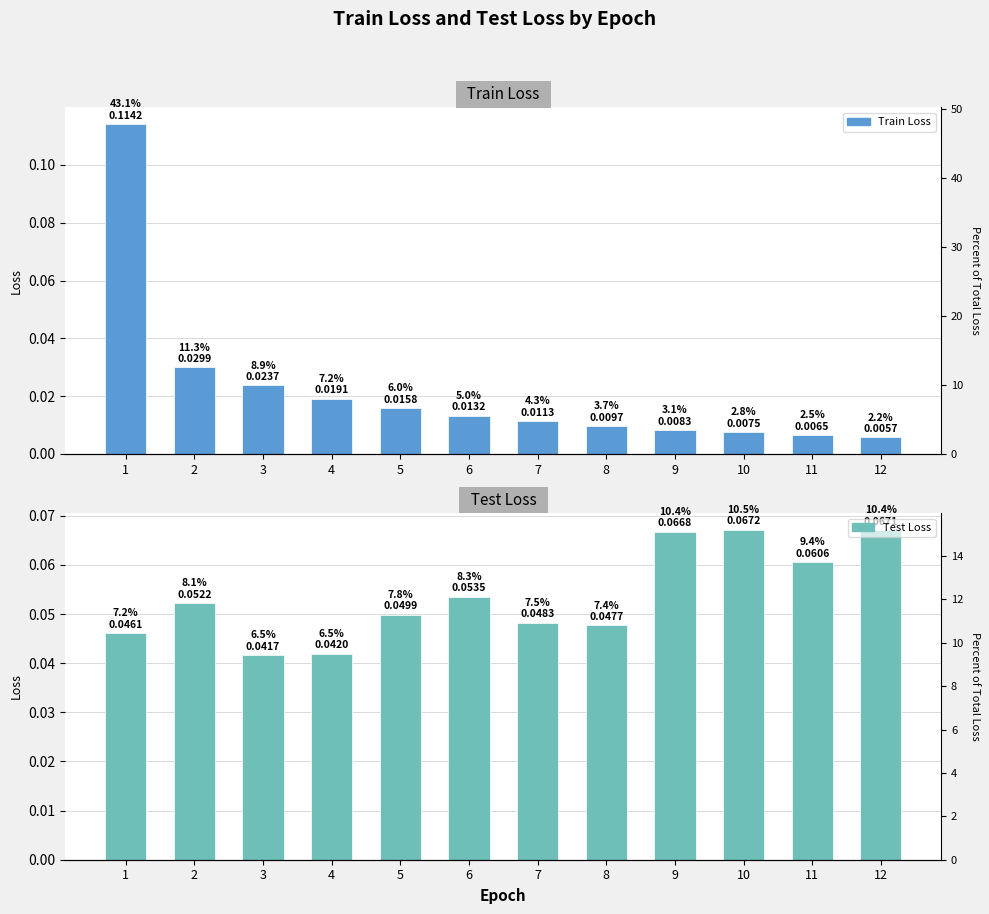

Which series has the largest total across all categories?

Test Loss